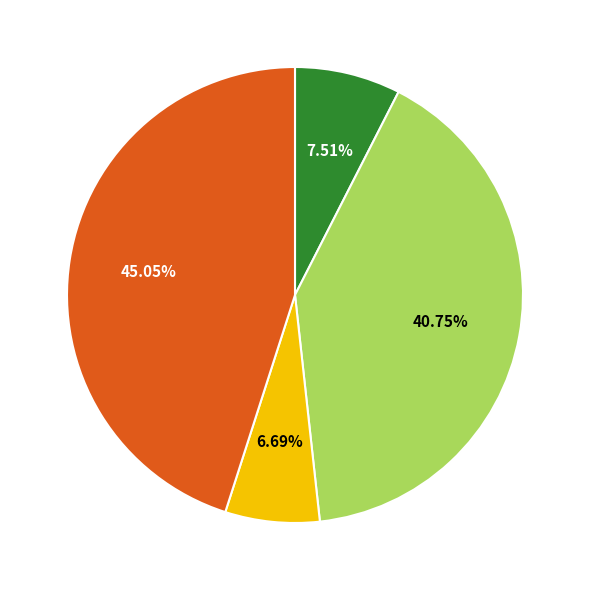

Does any single category account for the majority?

No